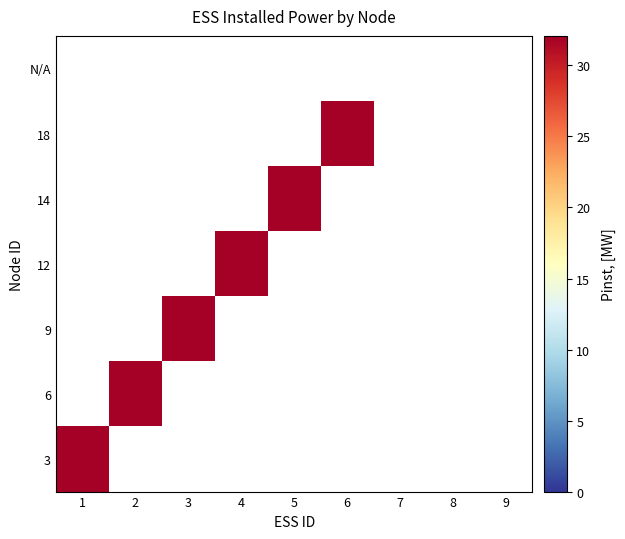

How many distinct data groups are displayed?

7